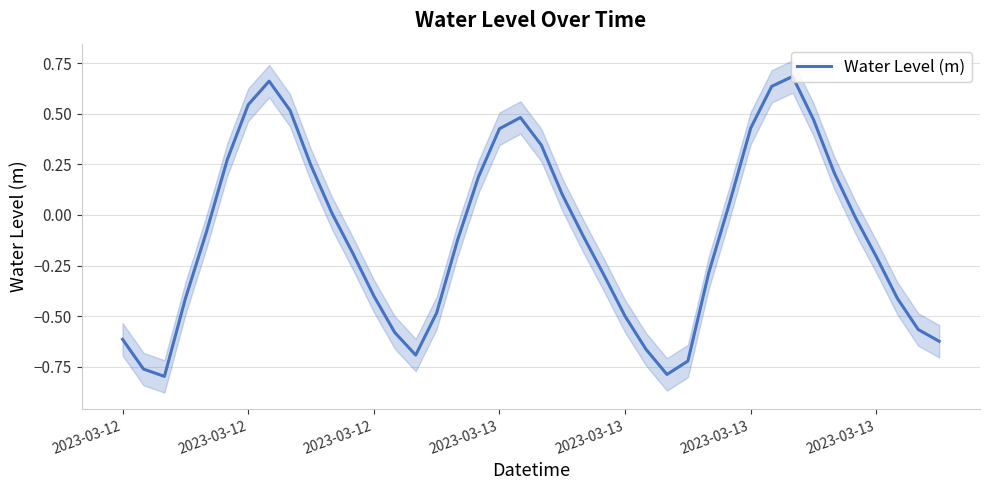

Which category has the lowest value across all series?

2023-03-12